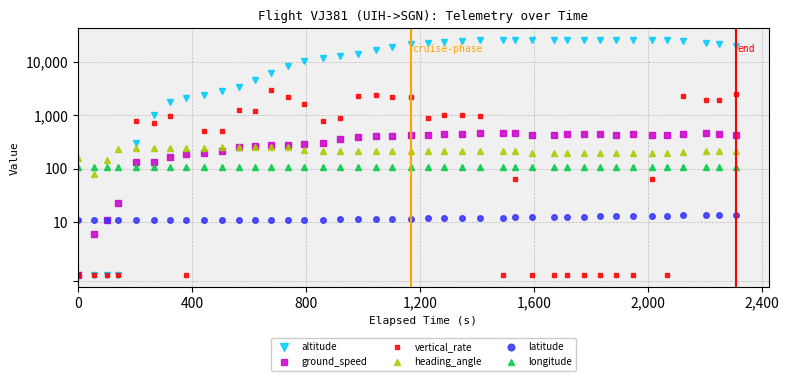

What are all the series names shown in the legend?

altitude, ground_speed, vertical_rate, heading_angle, latitude, longitude